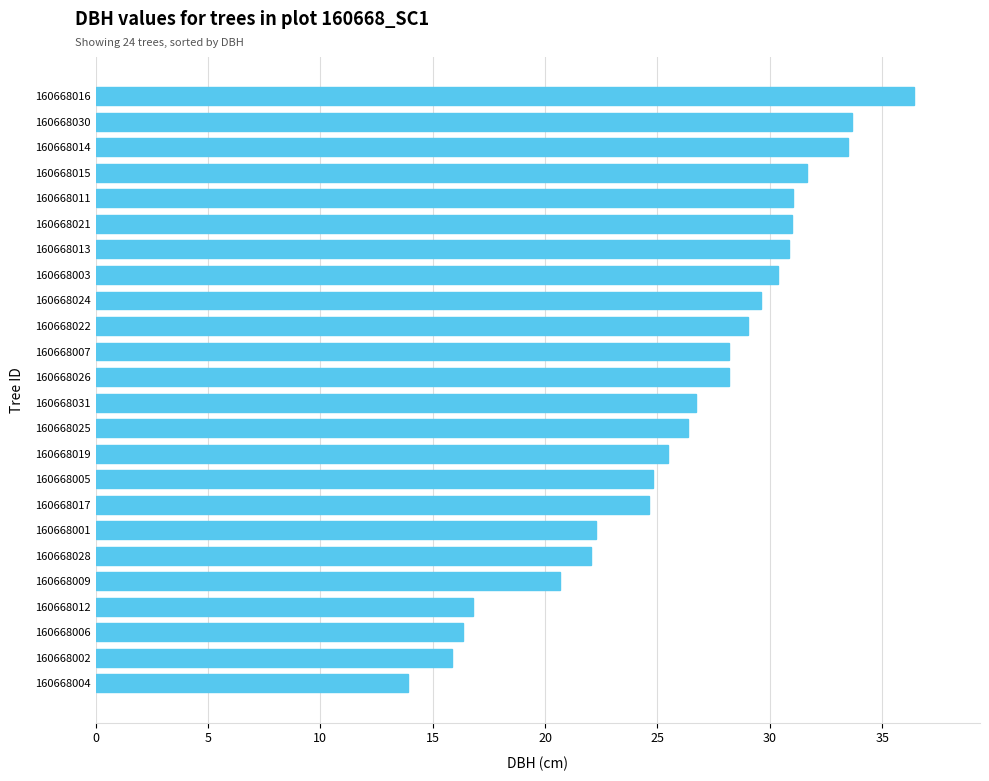

The chart shows a value of 22.3 at 160668001. True or false?

True